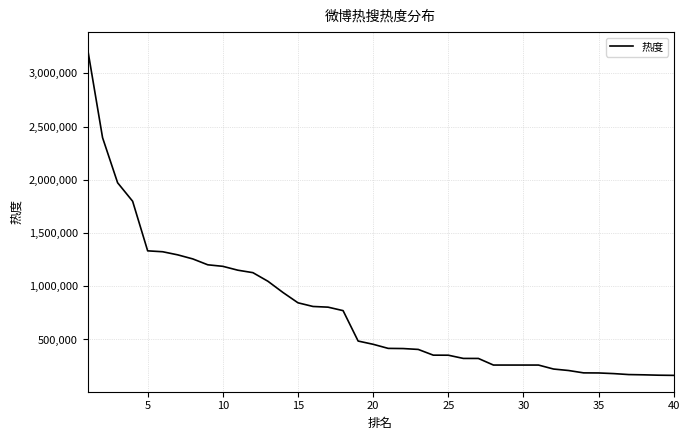

What is the difference between the maximum and minimum values?

3071558